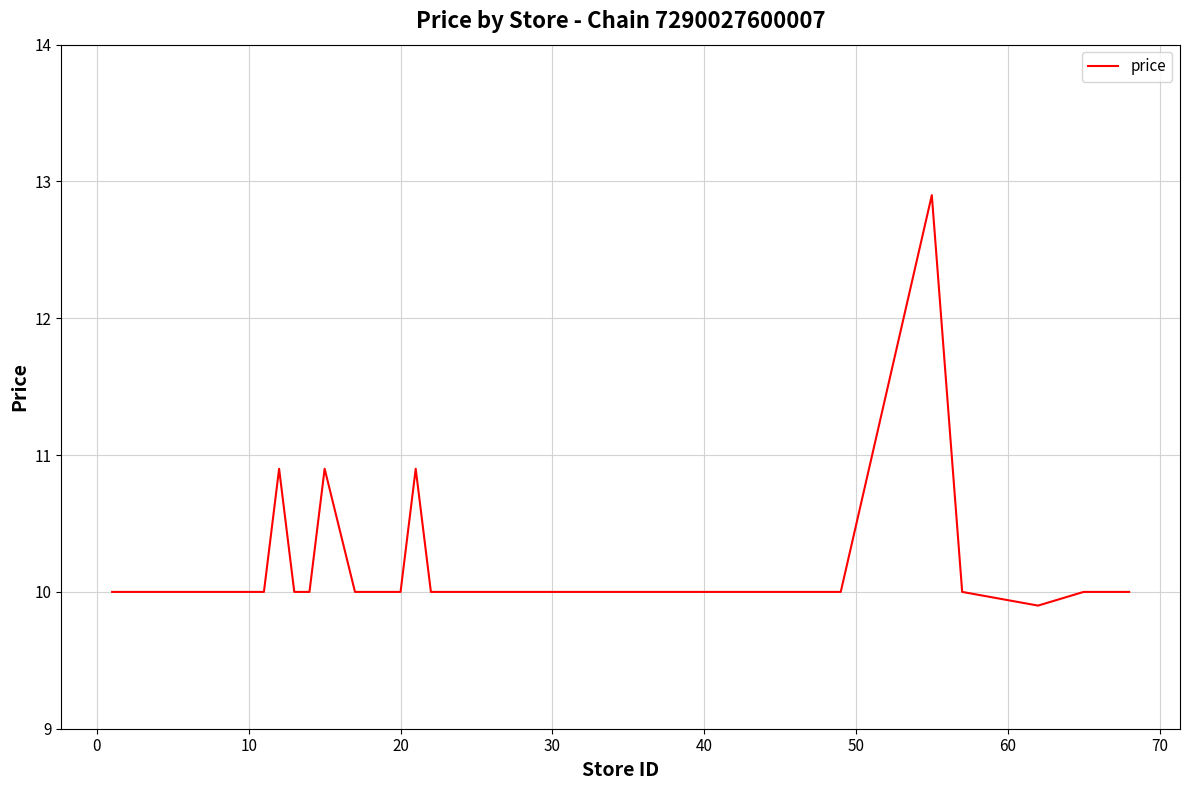

What is the difference between the maximum and minimum values?

3.0